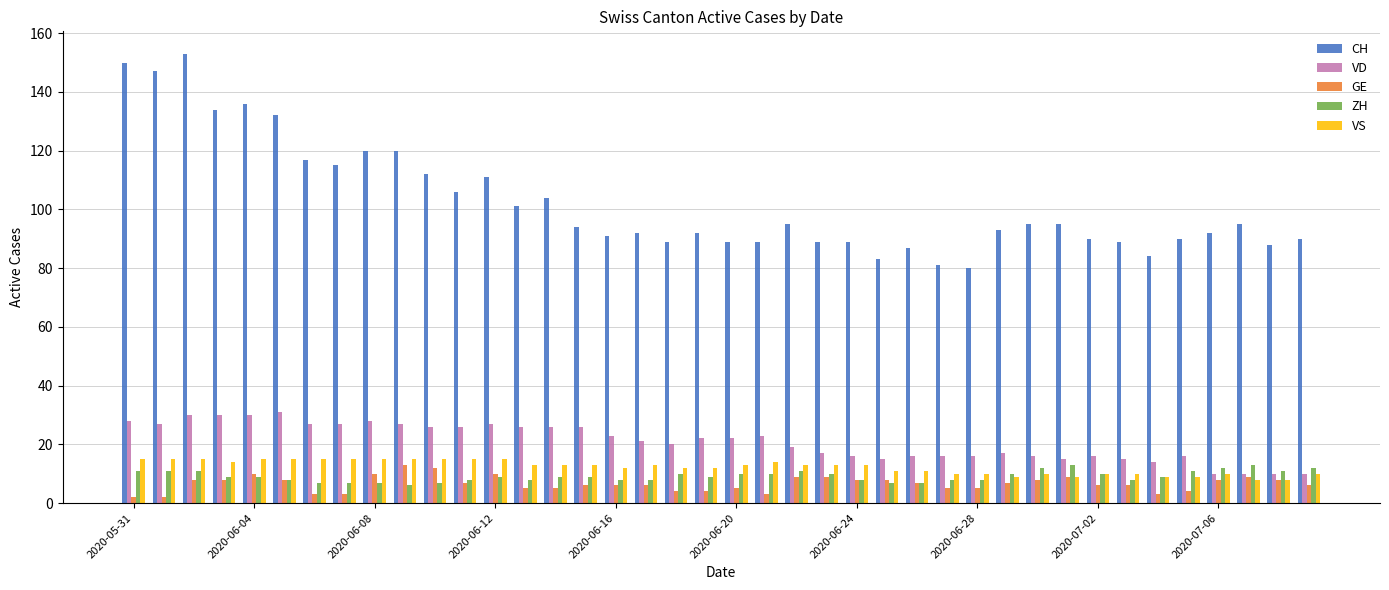

What is the sum of all ZH values?

371